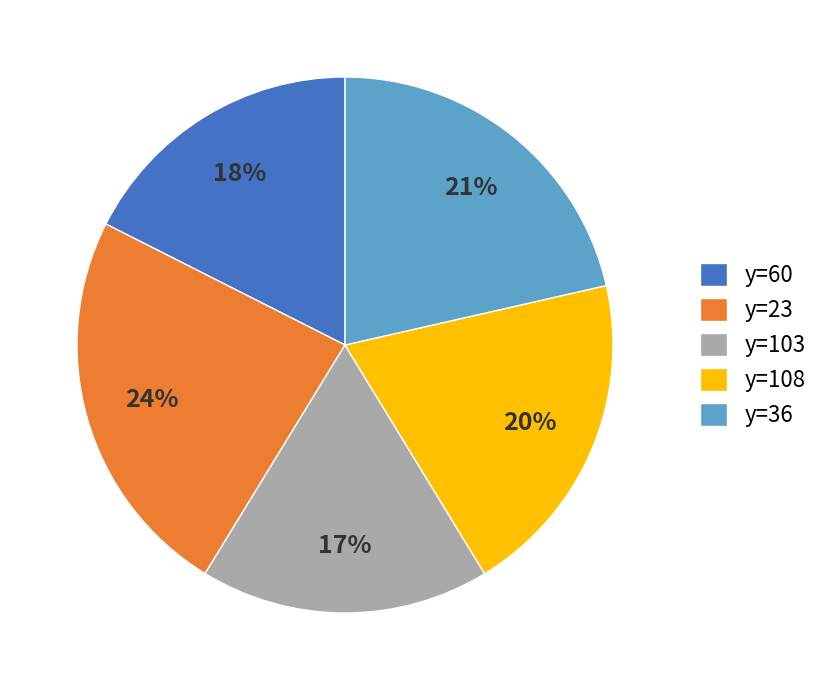

Does y=60 represent more than half of the total?

No